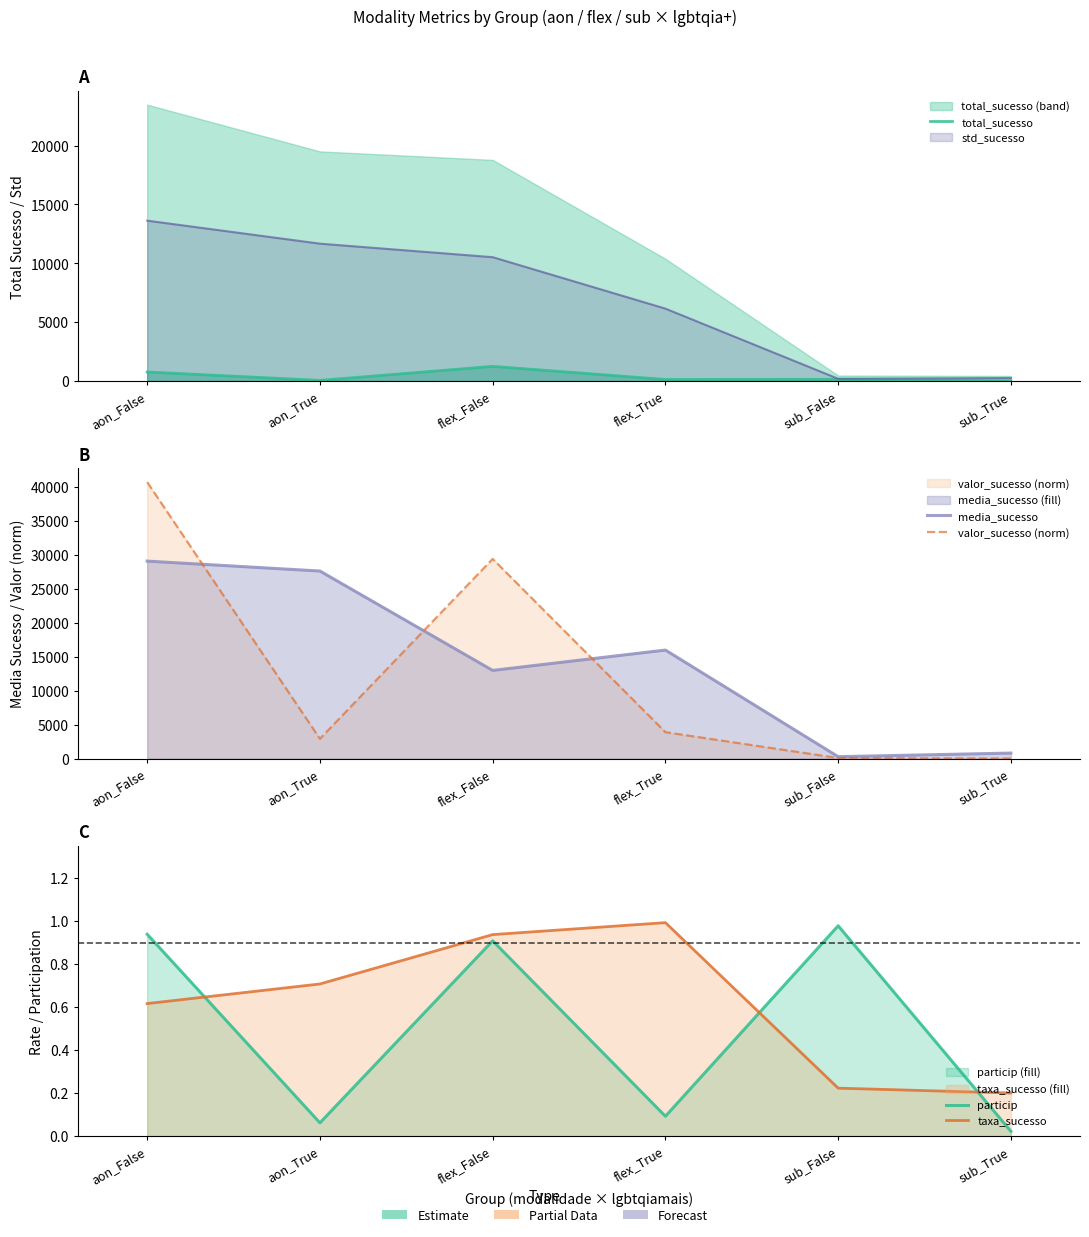

What is the value of the media_sucesso point at the 3rd from the left?

12986.6